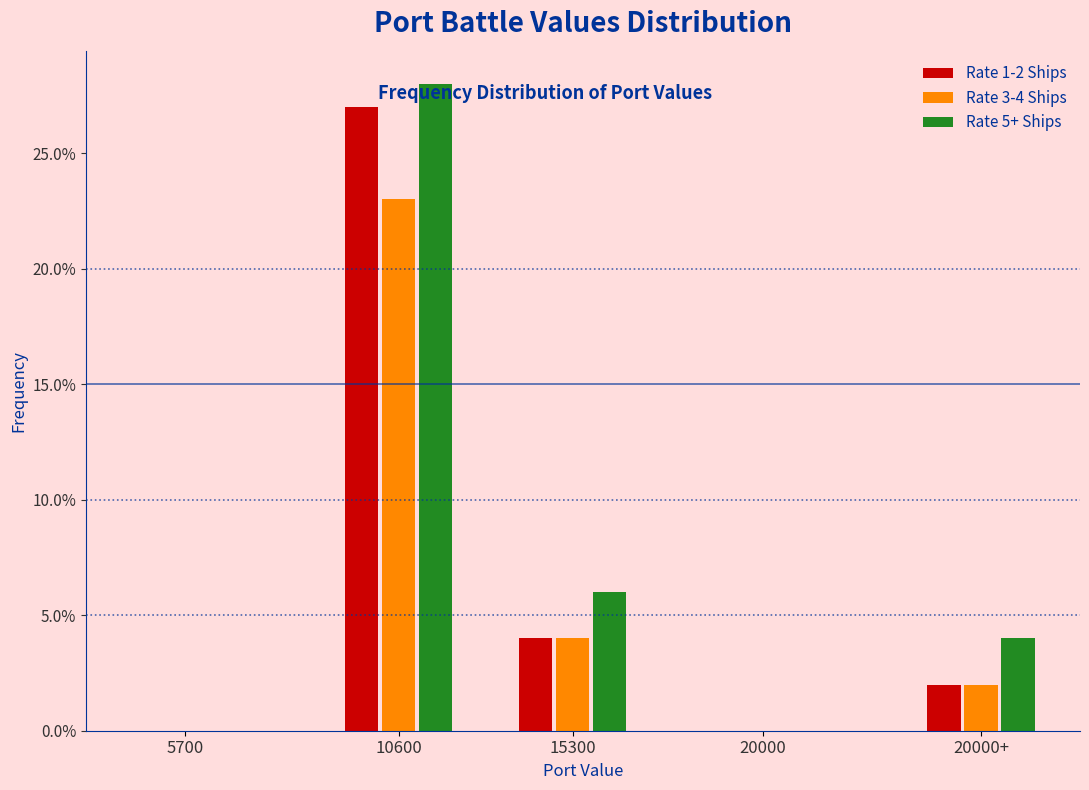

Reading left to right, transcribe all the data shown in this chart.

Rate 1-2 Ships: 5700=0.0	10600=27.0	15300=4.0	20000=0.0	20000+=2.0
Rate 3-4 Ships: 5700=0.0	10600=23.0	15300=4.0	20000=0.0	20000+=2.0
Rate 5+ Ships: 5700=0.0	10600=28.0	15300=6.0	20000=0.0	20000+=4.0